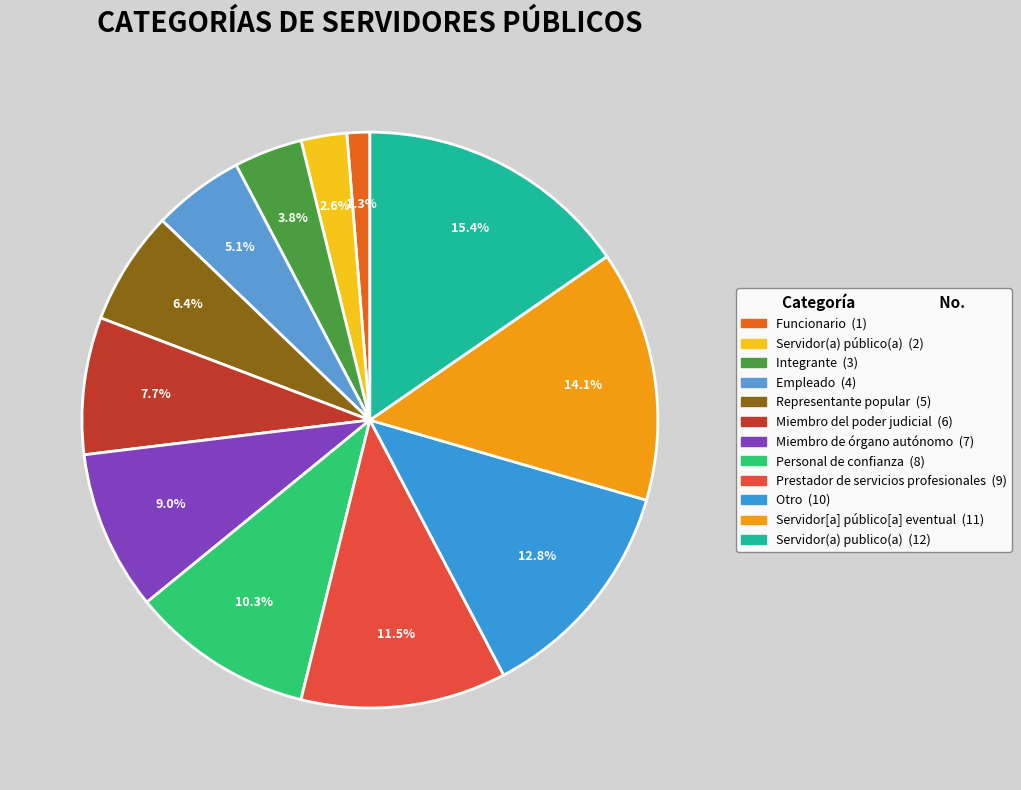

To the nearest percent, what percentage of the pie is Otro?

13%